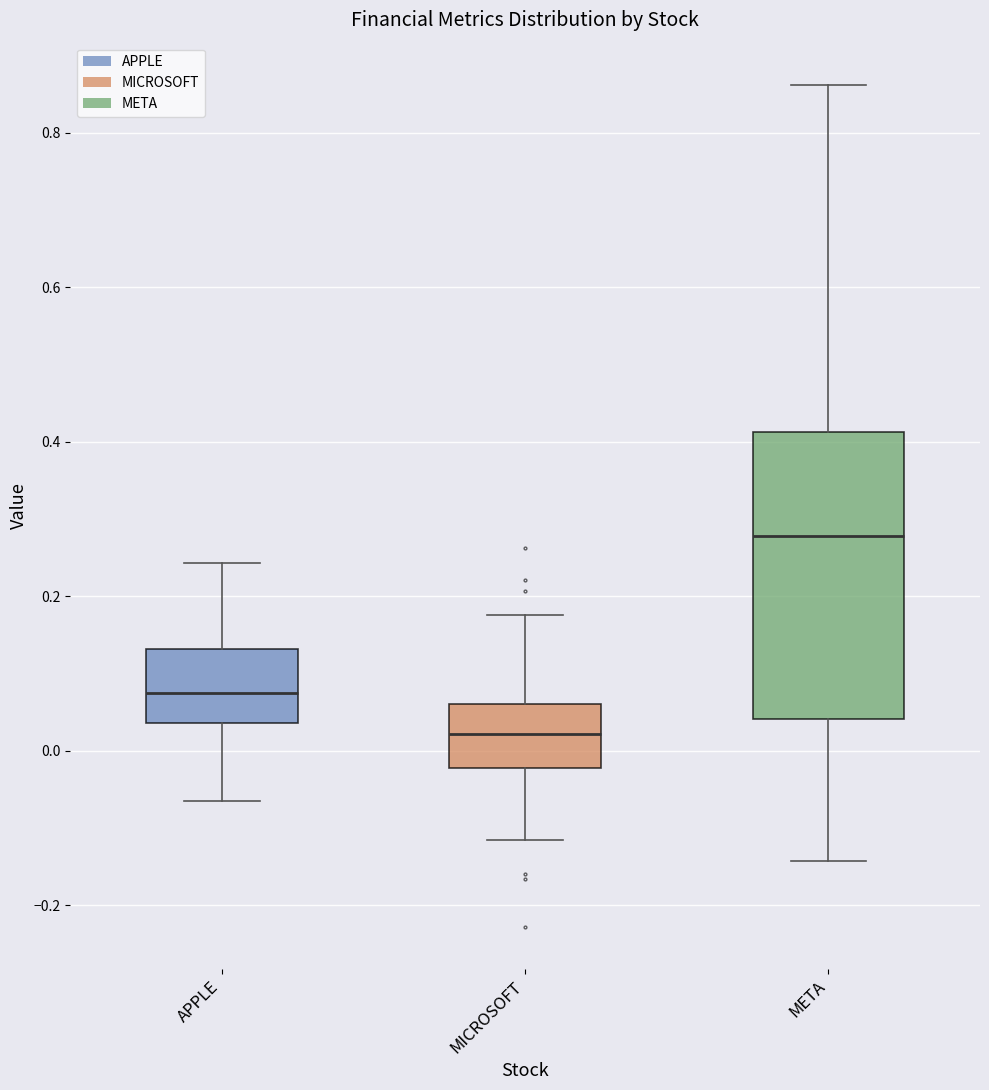

Comparing the boxes themselves (not the whiskers), which one is the tallest?

META